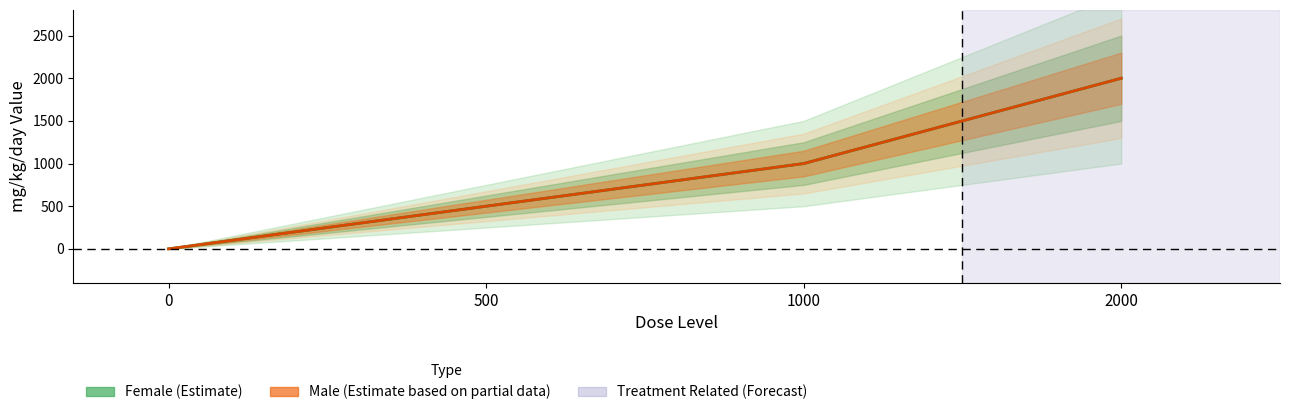

True or false: Female dose_level and Female dose_adjusted intersect in this chart.

False